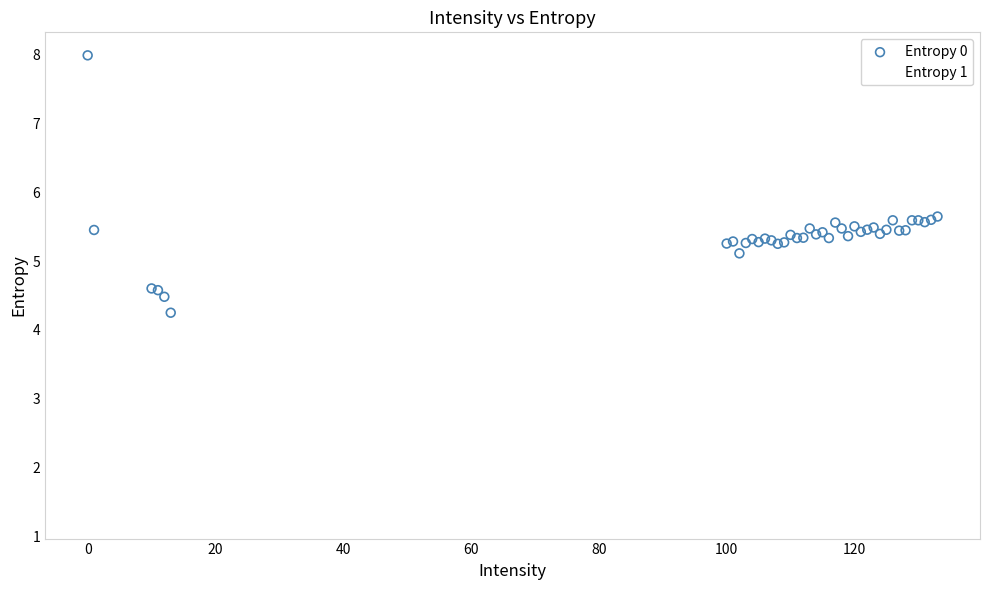

What is the X range (max minus min) for the scatter plot?

133.0